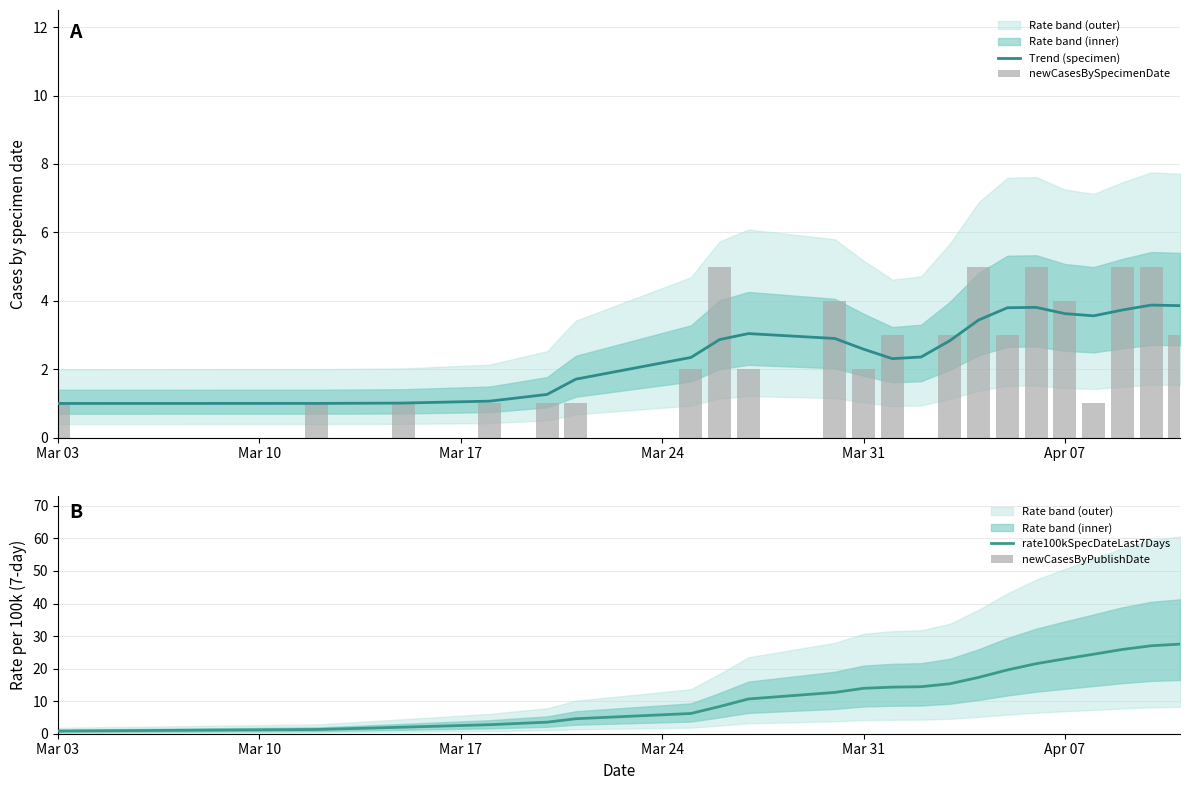

Is it true that rate100kSpecDateLast7Days equals 36.5 at Apr 07?

False